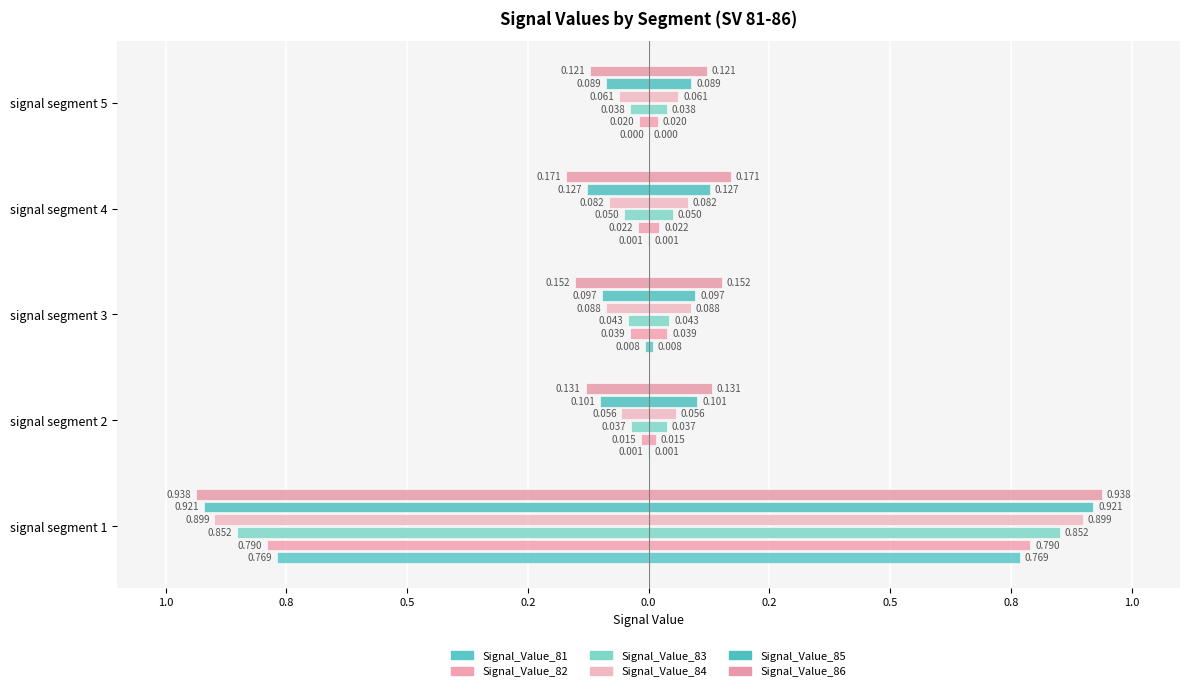

Is it true that Signal_Value_82 equals -0.0 at signal segment 4?

False